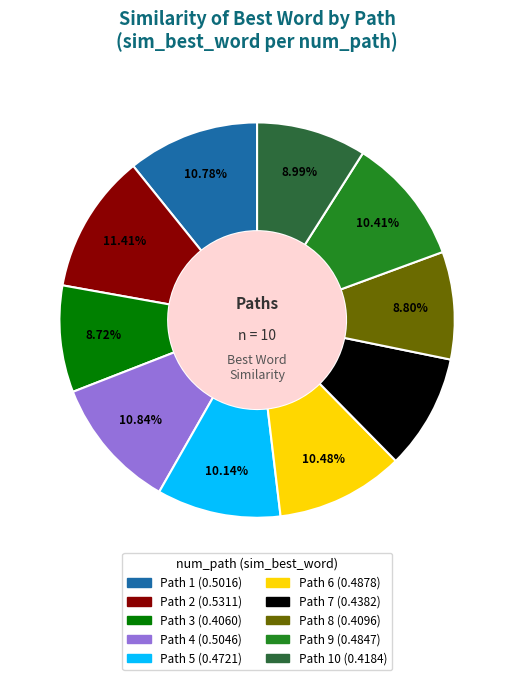

Is there a majority slice in this chart?

No